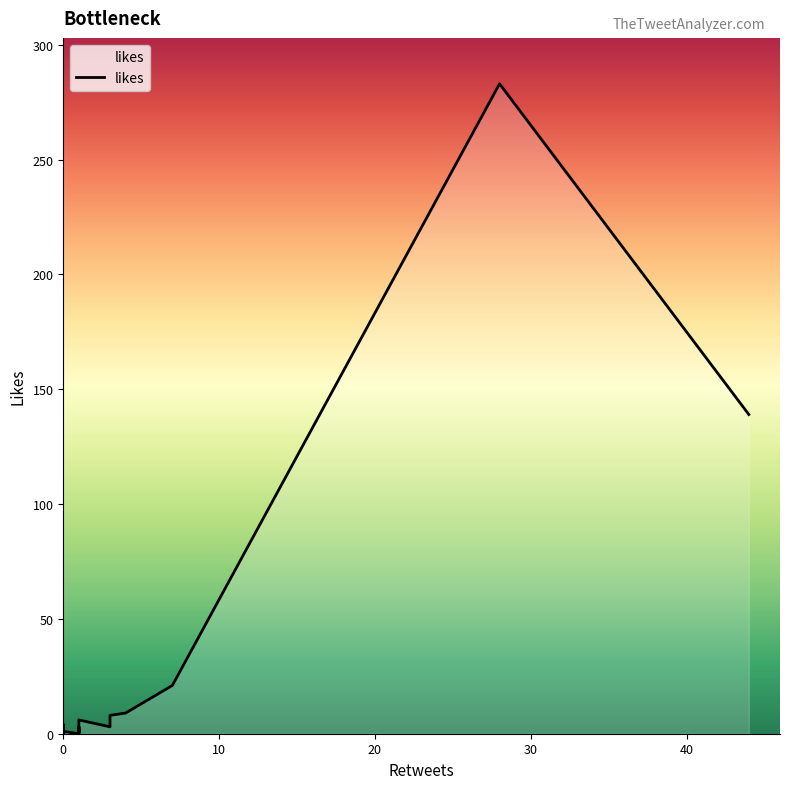

The chart shows a value of -116 at 5. True or false?

False